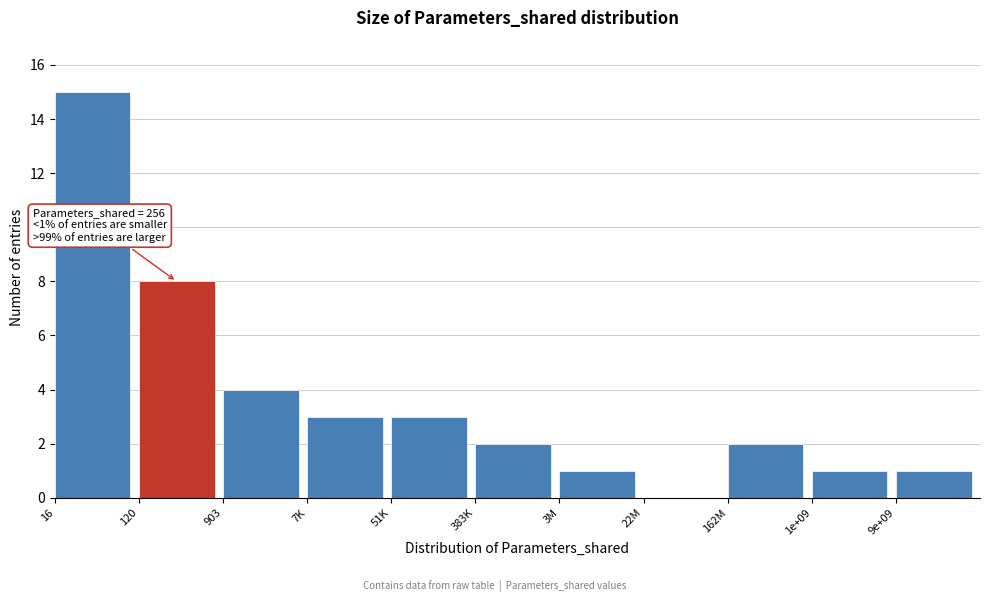

Reading left to right, extract all data points from this chart.

16=15	120=8	903=4	7K=3	51K=3	383K=2	3M=1	22M=0	162M=2	1e+09=1	9e+09=1